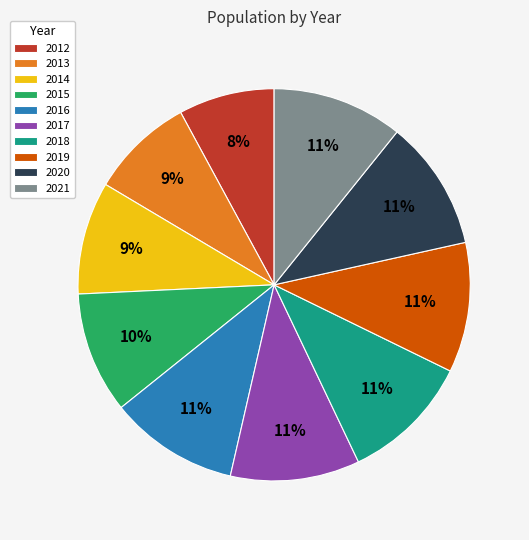

Combined, do 2021 and 2014 account for over 50%?

No